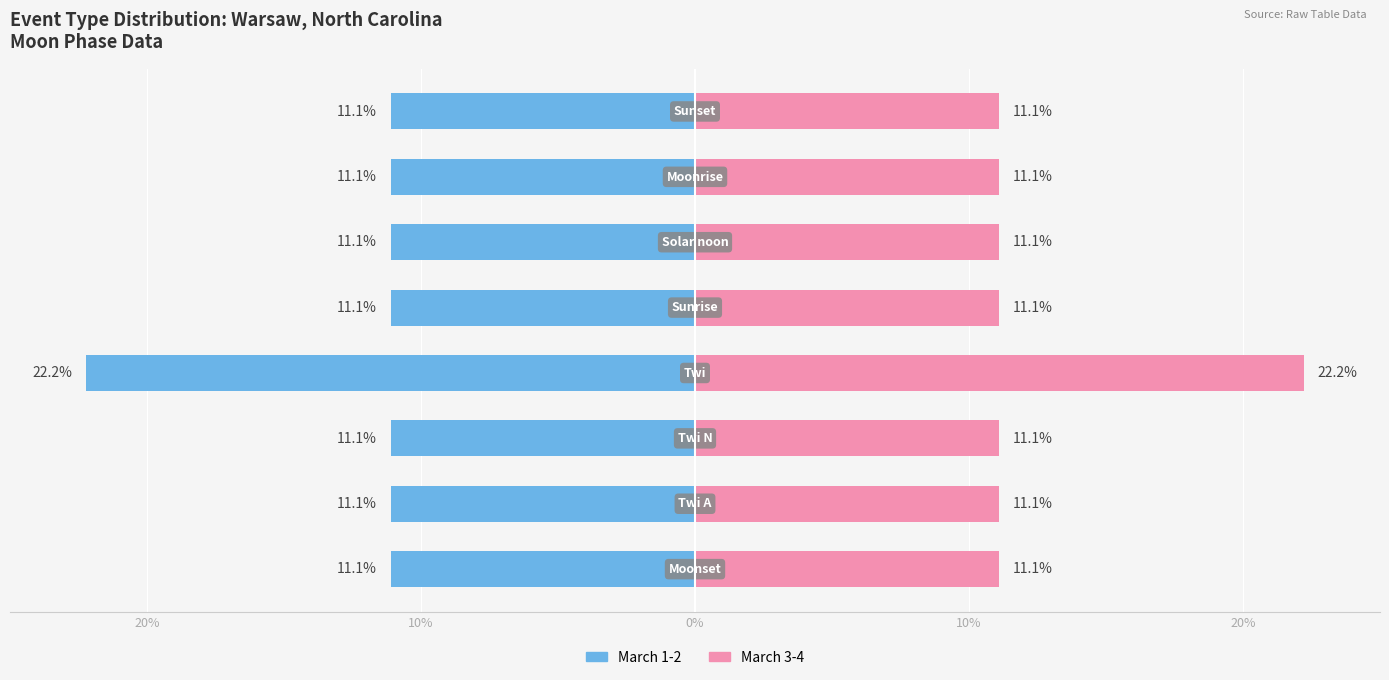

What is the sum of the March 3-4 values at 10% and 6?

33.3